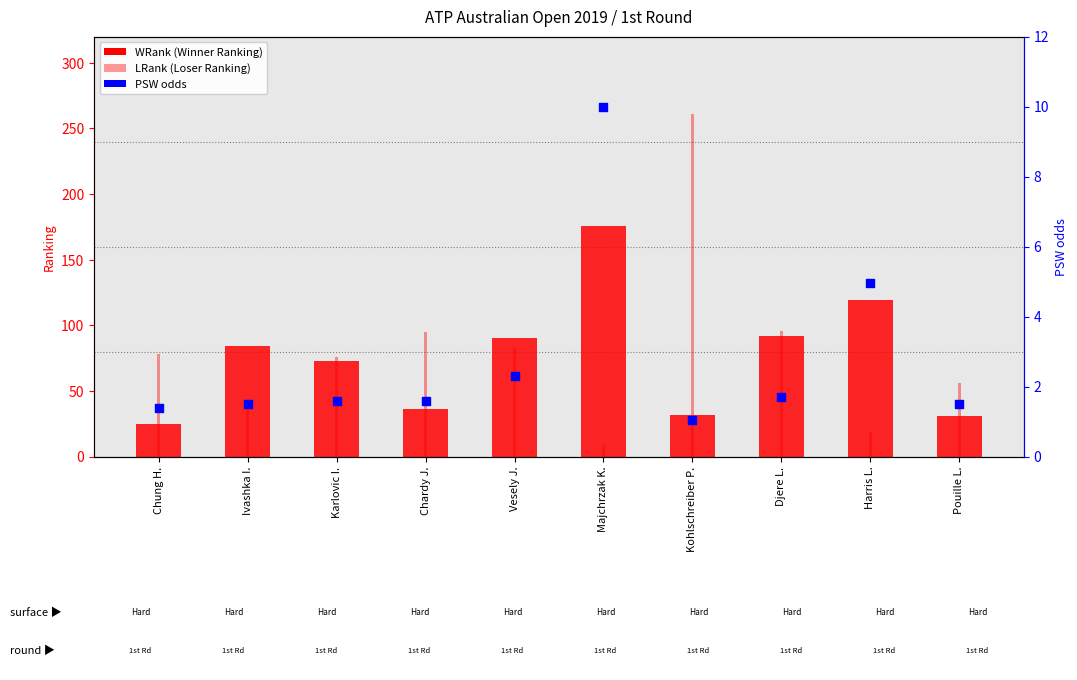

At which category is the sum across all series the highest?

Kohlschreiber P.